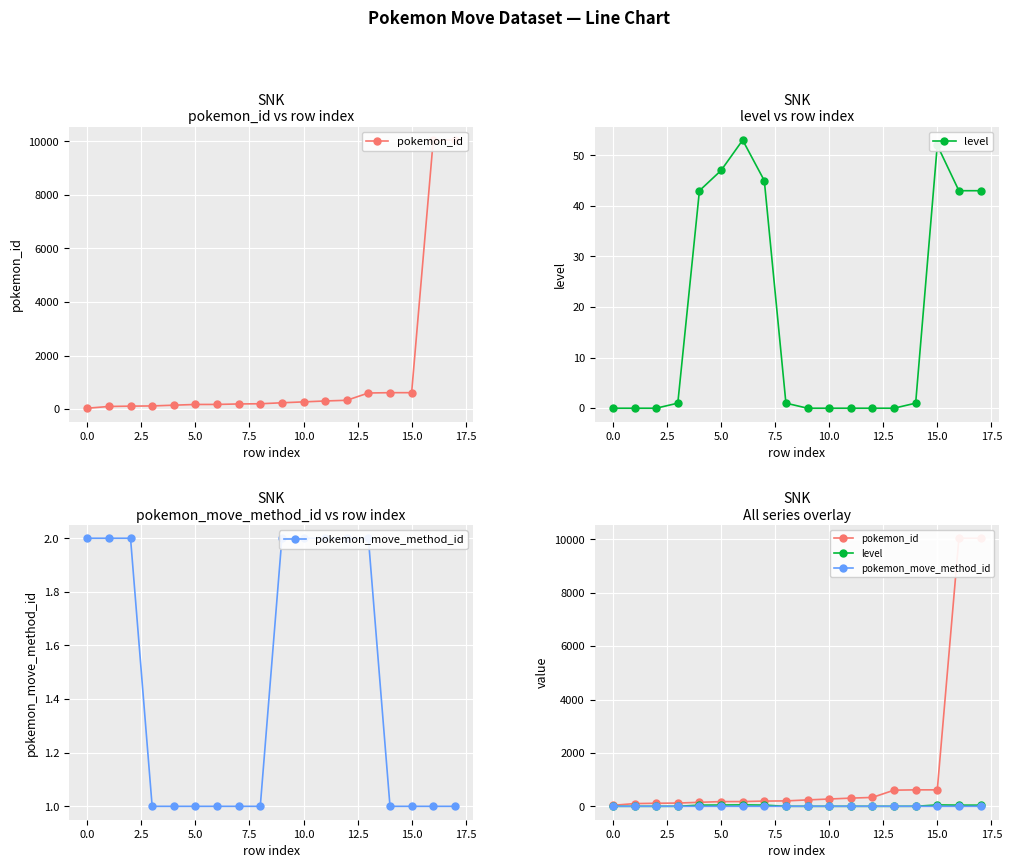

What is the spread (max minus min) of values at 10?

273